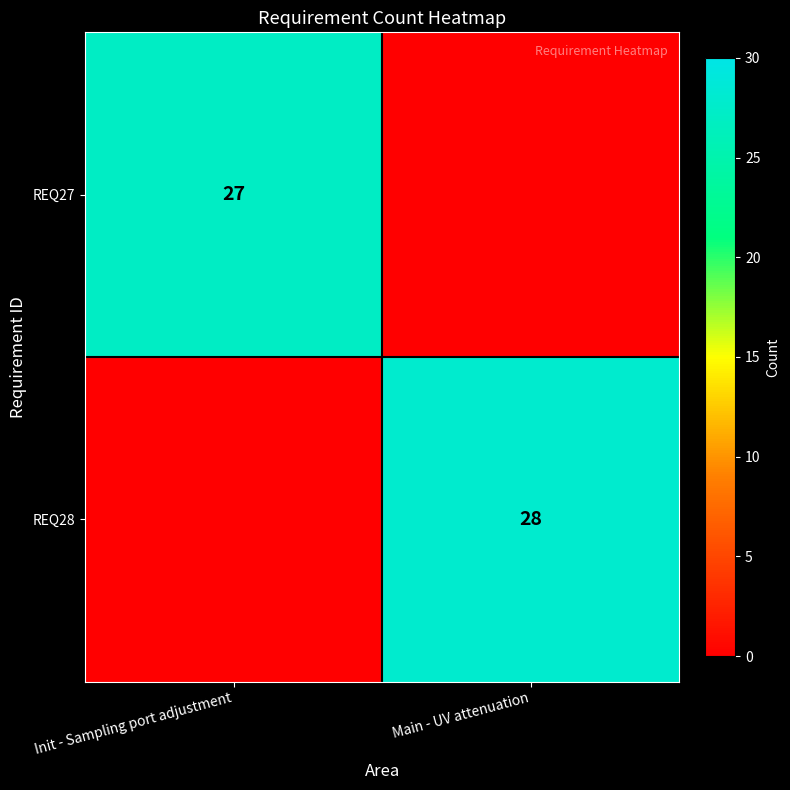

The REQ27 series shows 27 at Init - Sampling port adjustment. True or false?

True